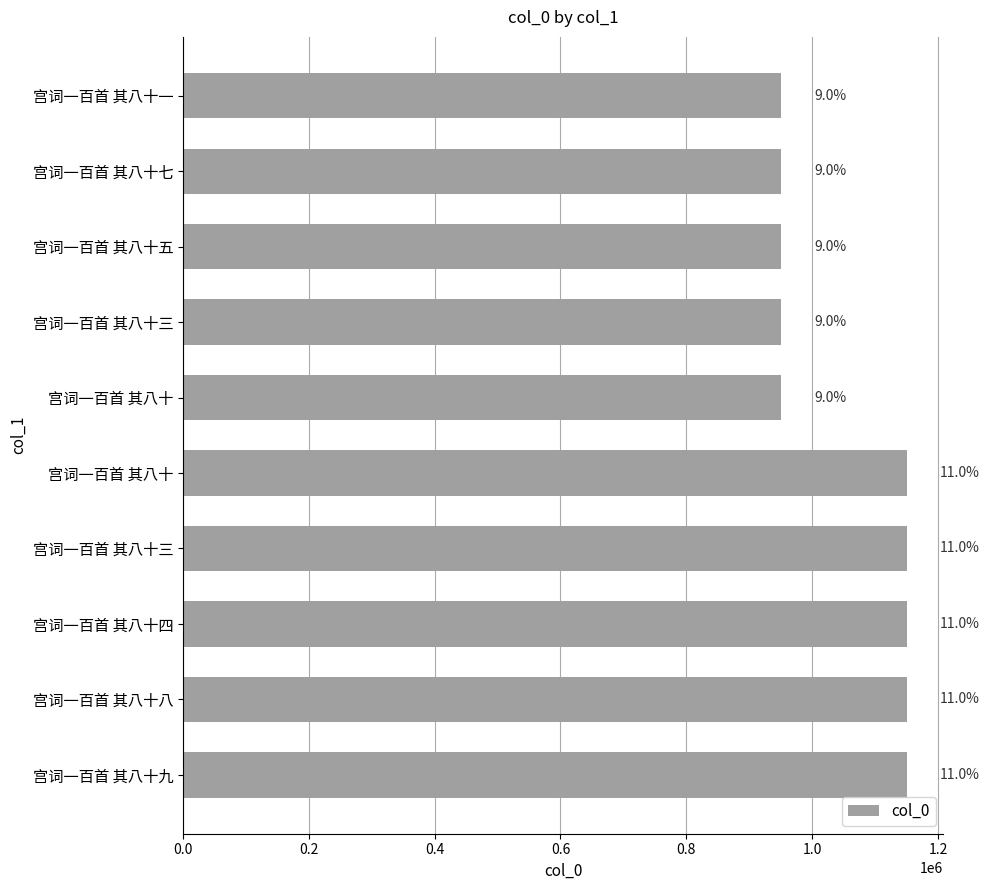

How many bars are there in total?

10